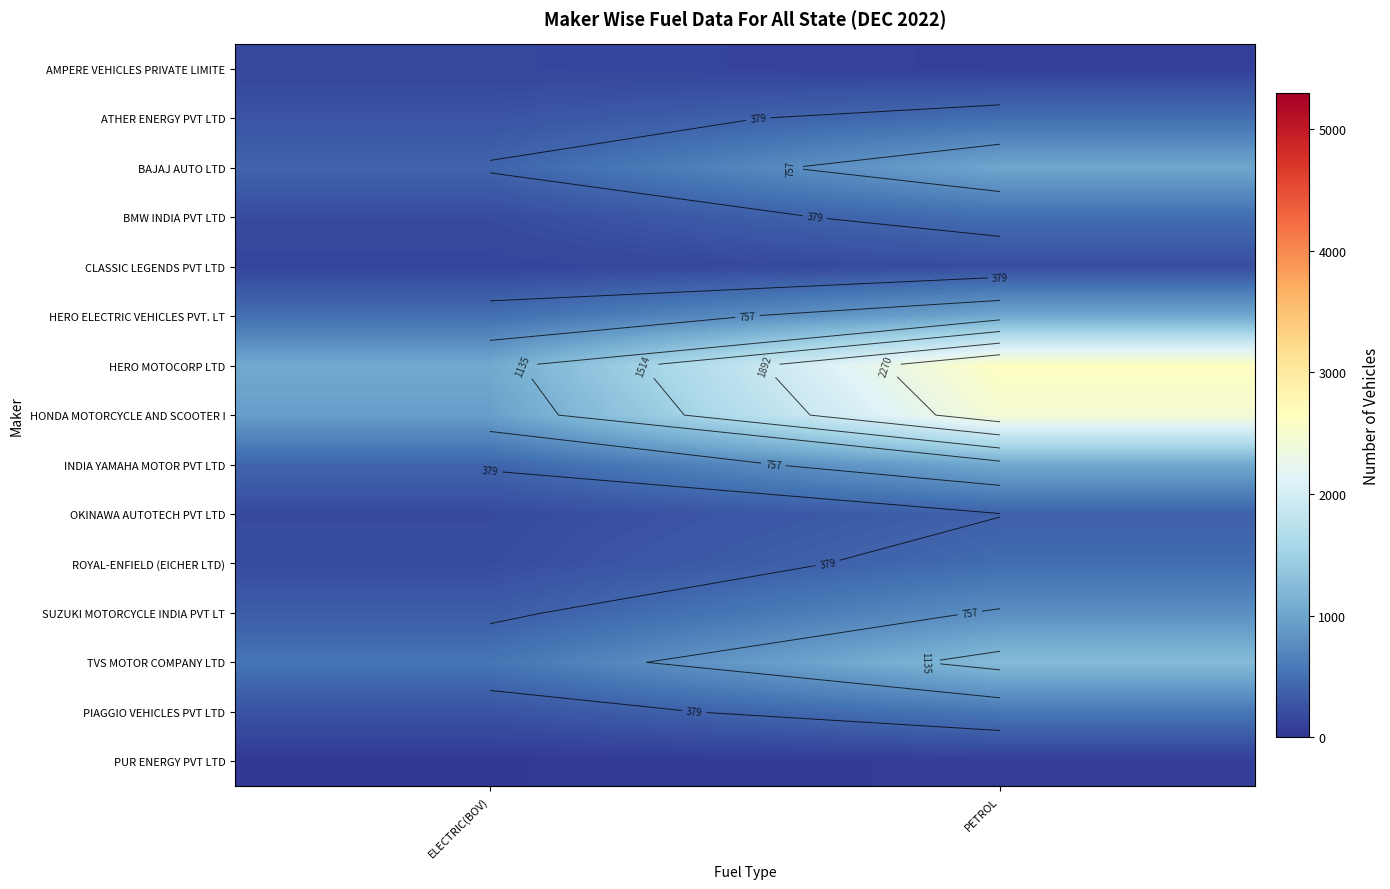

What is the difference between the maximum and minimum values in the HONDA MOTORCYCLE AND SCOOTER I series?

1533.5